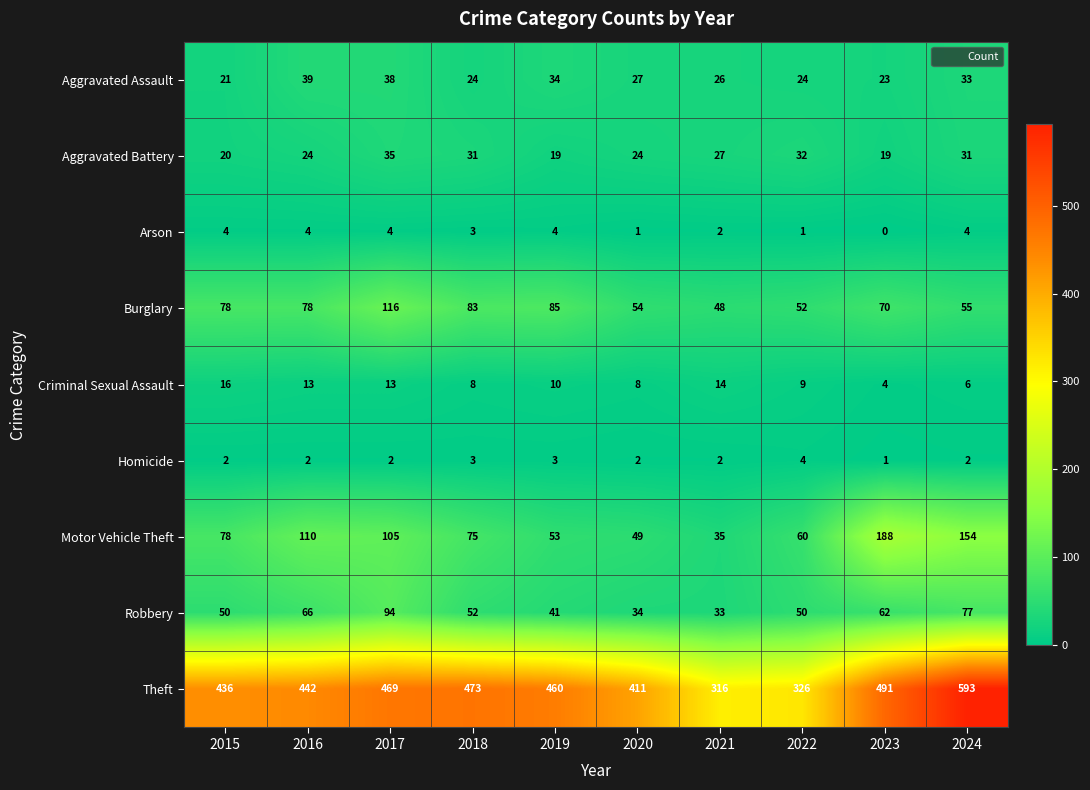

What is the difference between the Robbery values at 2016 and 2019?

25